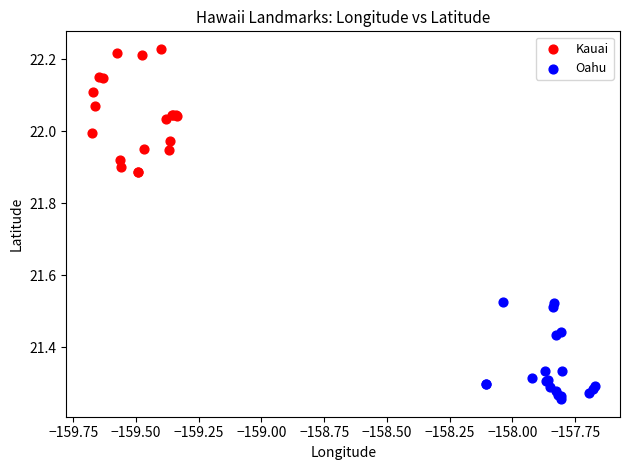

Which series contains the highest Y value?

Kauai